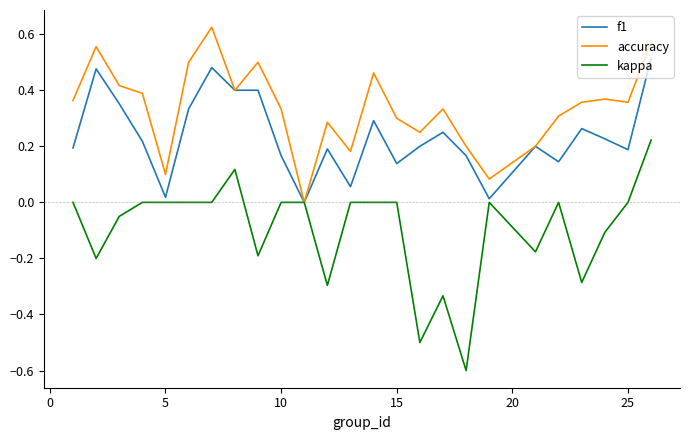

Which series has the largest total across all categories?

accuracy